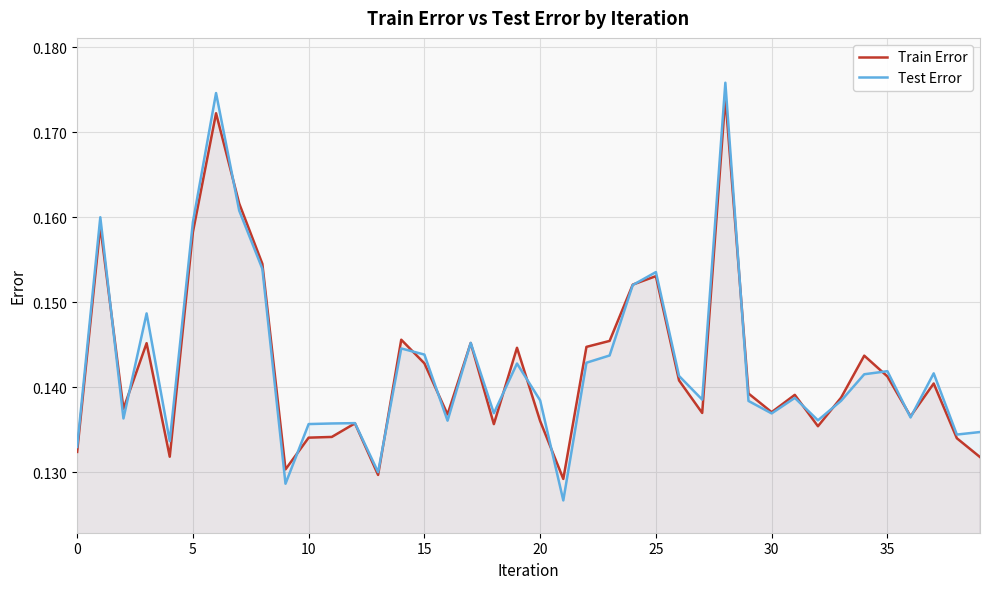

Which series has the widest spread of values?

Test Error